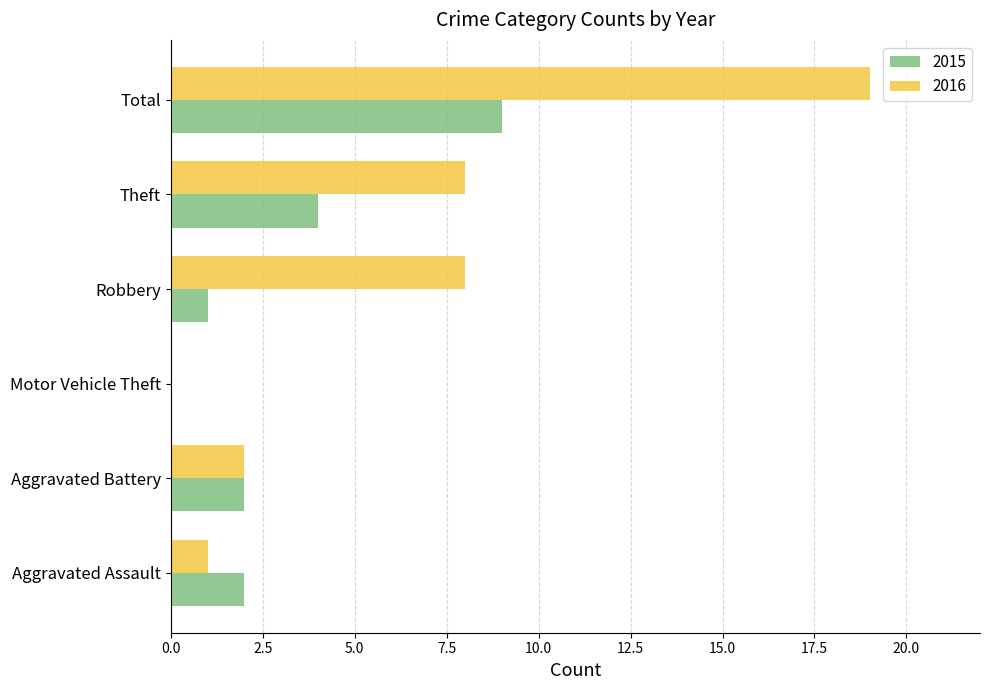

Between Motor Vehicle Theft and Robbery, which series saw the biggest shift?

2016